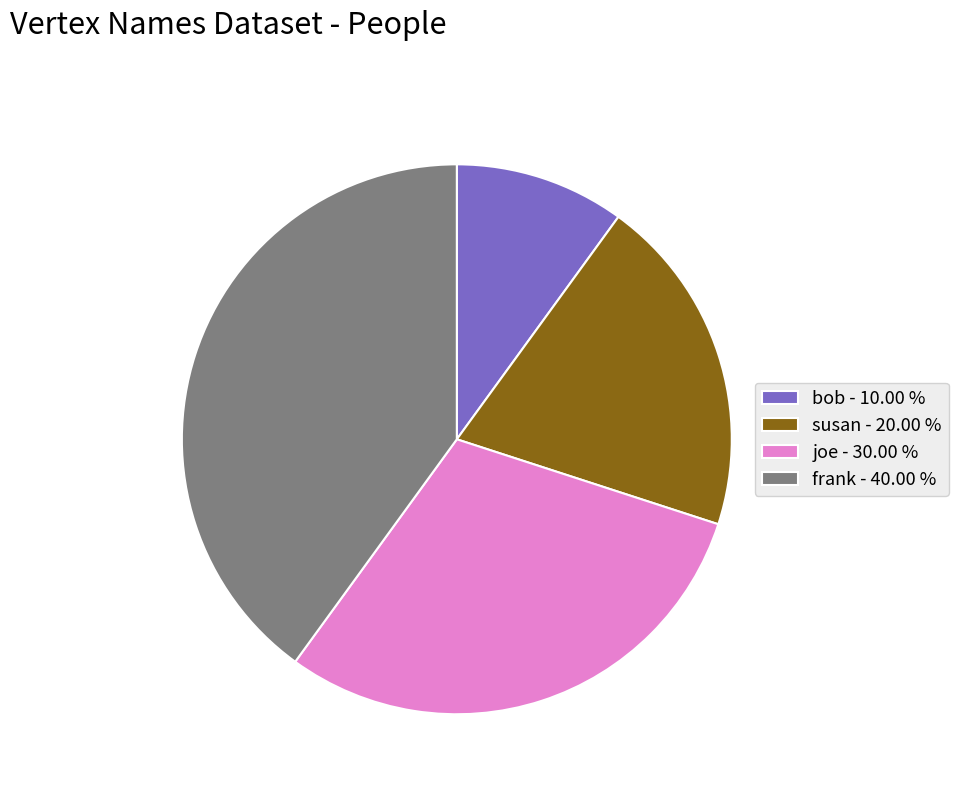

What is the ratio of the value at frank - 40.00 % to the value at joe - 30.00 %?

1.3